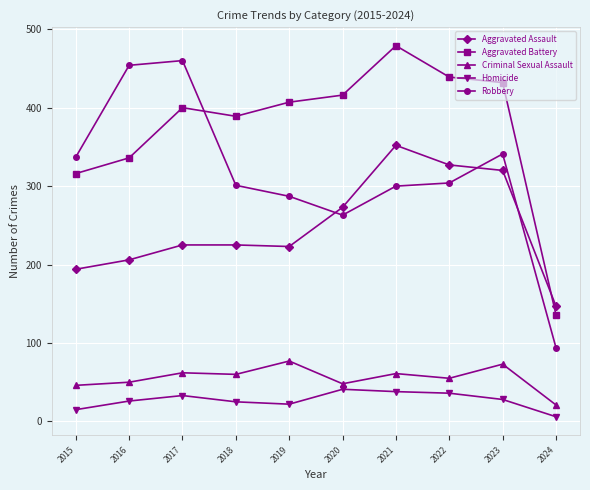

What is the total value across all series at 2016?

1072